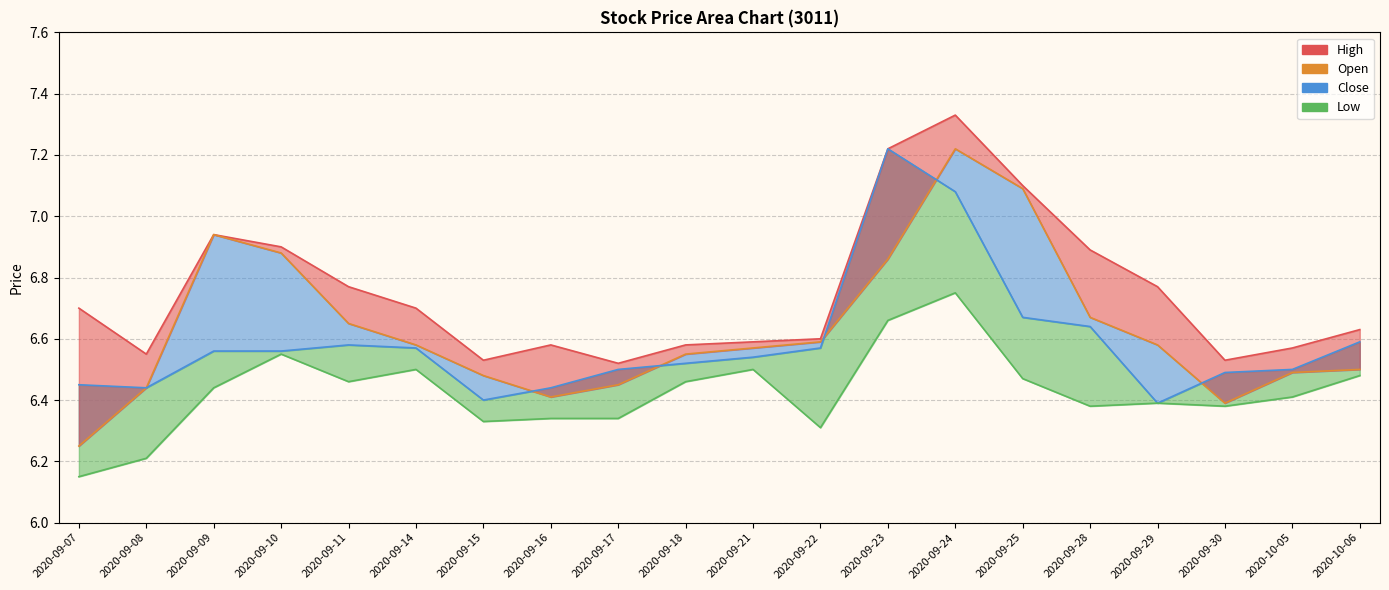

What is the spread (max minus min) of values at 2020-09-15?

0.2